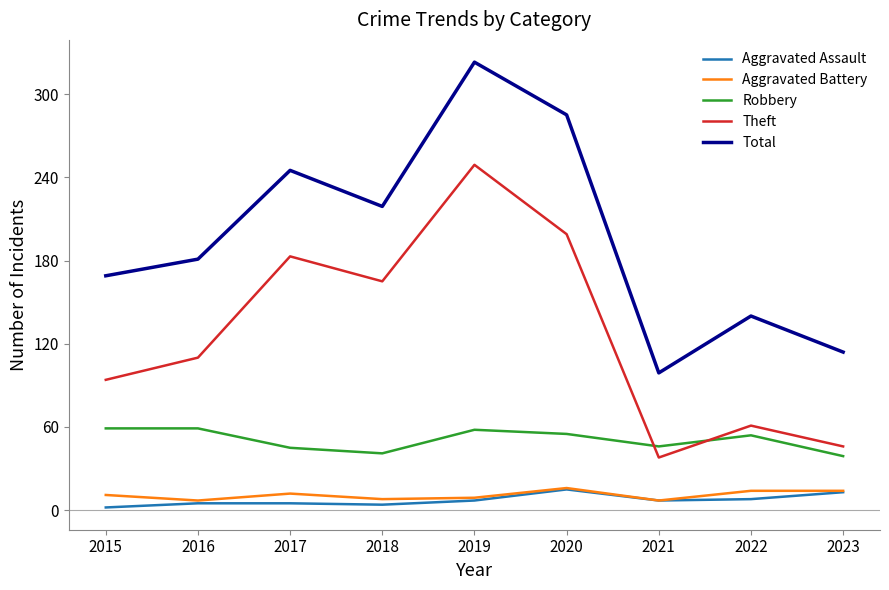

What is the difference between the maximum and second lowest values in the Aggravated Assault series?

11